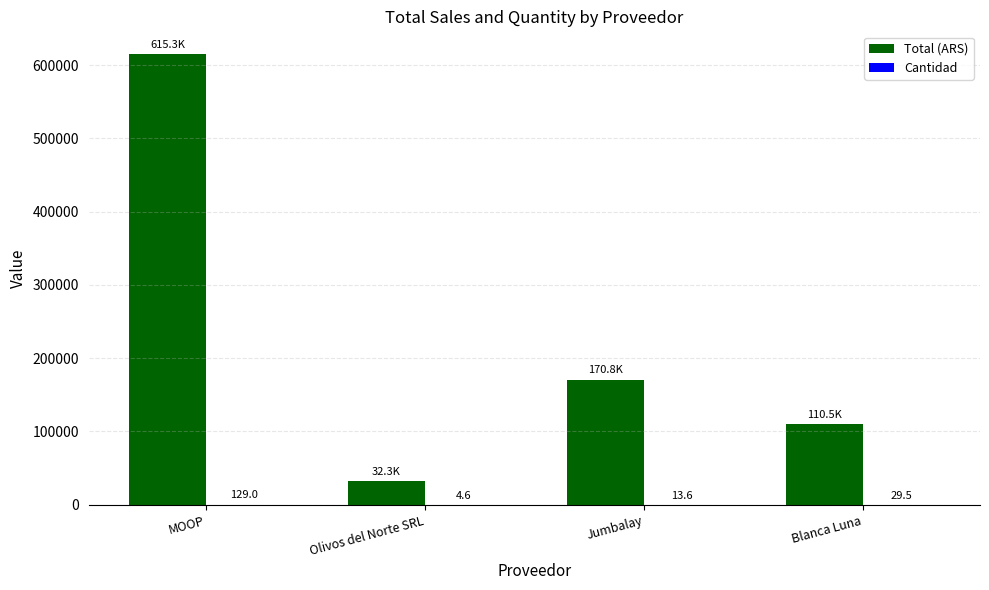

What is the total value across all series at MOOP?

615453.6